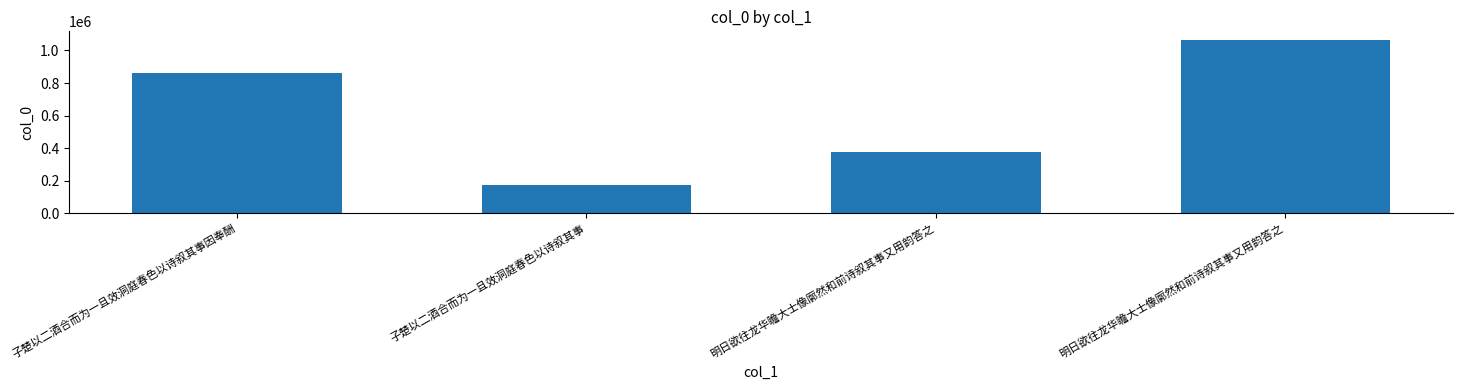

Rank the categories by value from highest to lowest.

明日欲往龙华瞻大士像廓然和前诗叙其事又用韵答之, 子楚以二酒合而为一且效洞庭春色以诗叙其事因奉酬, 明日欲往龙华瞻大士像廓然和前诗叙其事又用韵答之, 子楚以二酒合而为一且效洞庭春色以诗叙其事